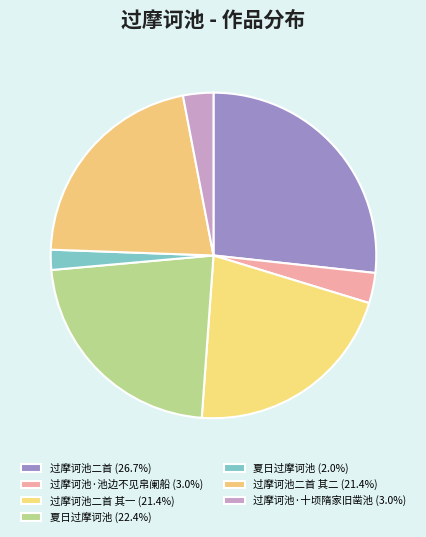

Which slice is the largest?

过摩诃池二首